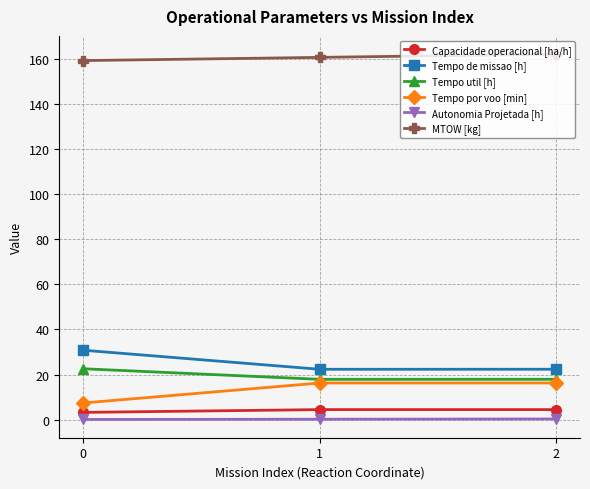

The value of Tempo por voo [min] at 0 is 7.4. True or false?

True